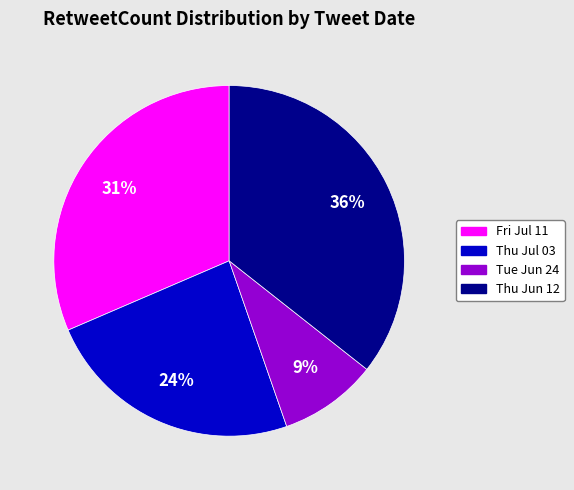

To the nearest percent, what is the difference between the largest and smallest slice percentages?

27%